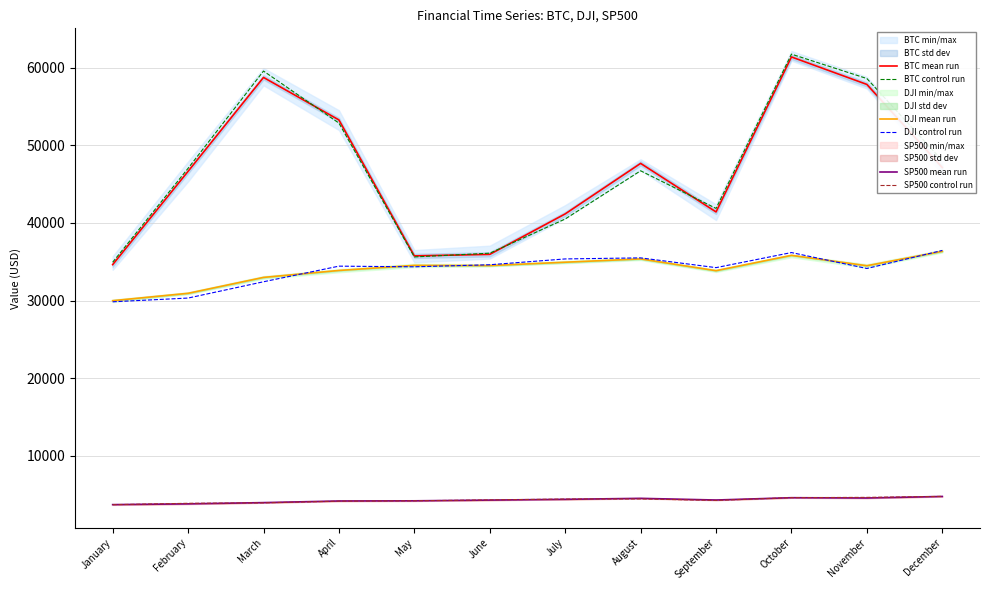

At which label does DJI mean run reach its peak?

December